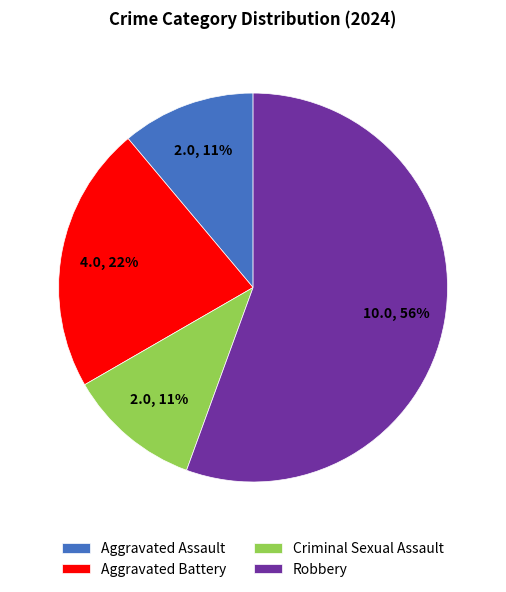

To the nearest percent, what is the average slice percentage?

25%